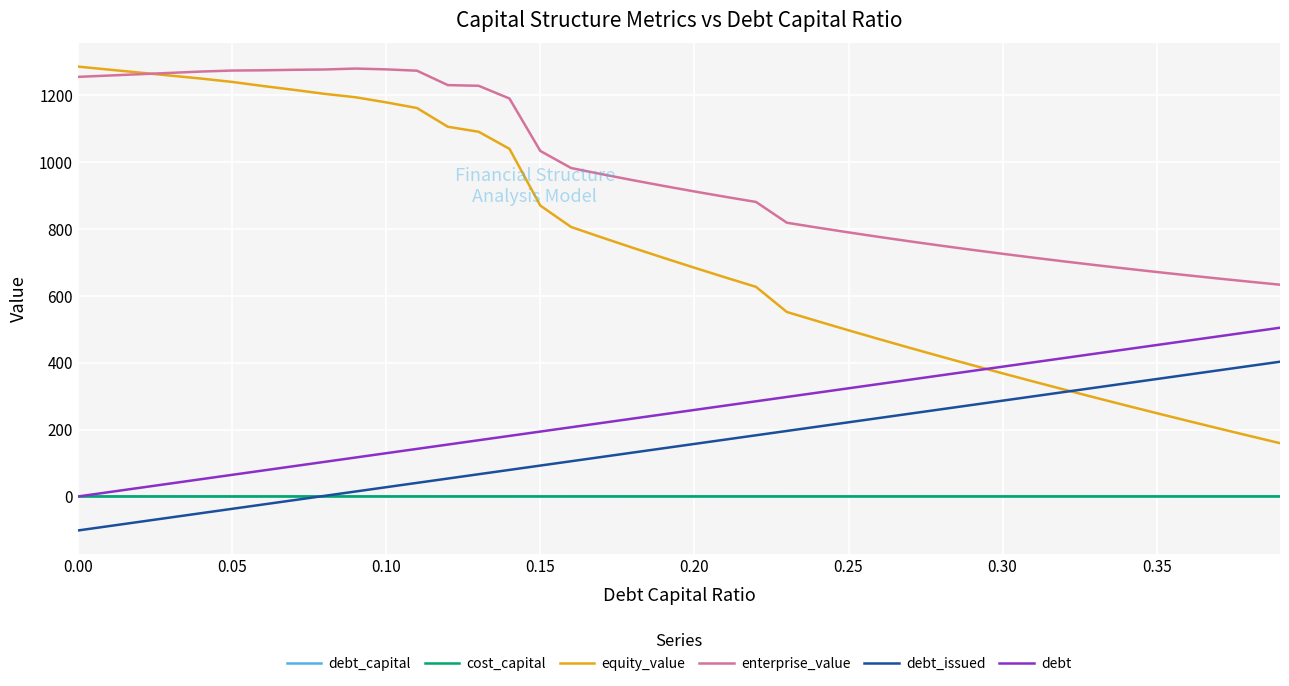

What are all the series names shown in the legend?

debt_capital, cost_capital, equity_value, enterprise_value, debt_issued, debt